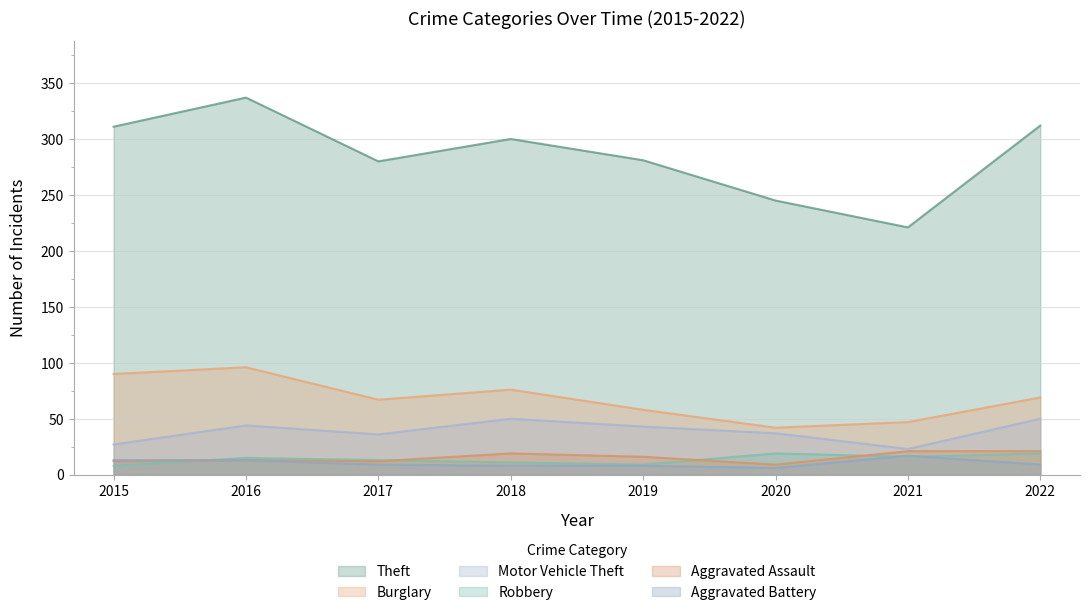

How many lines are shown in the chart?

6